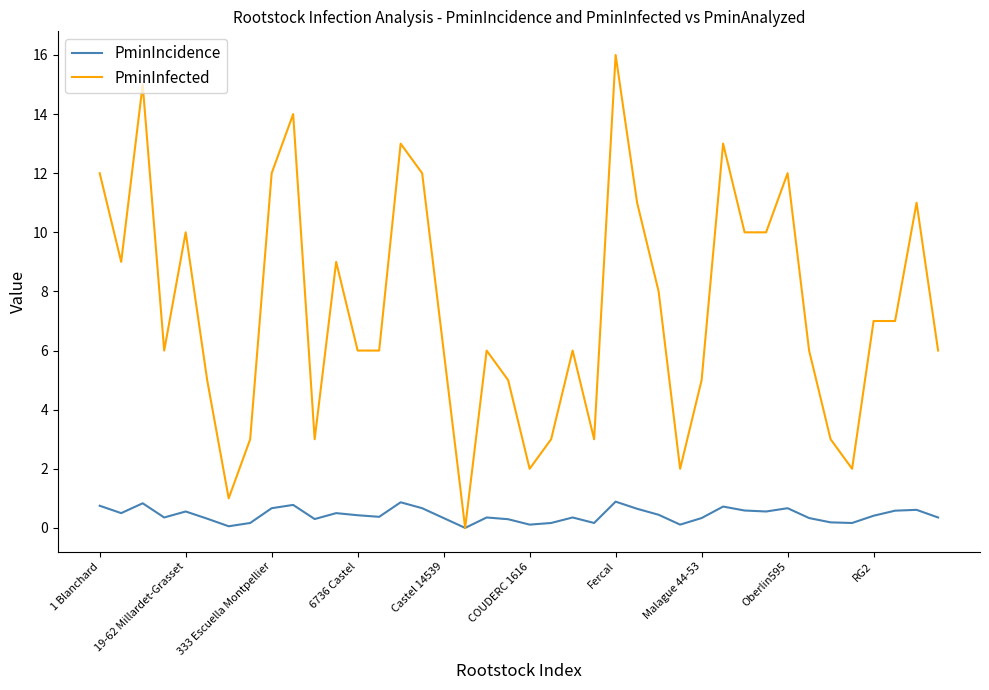

Rank the series by their maximum value, from lowest to highest.

PminIncidence, PminInfected